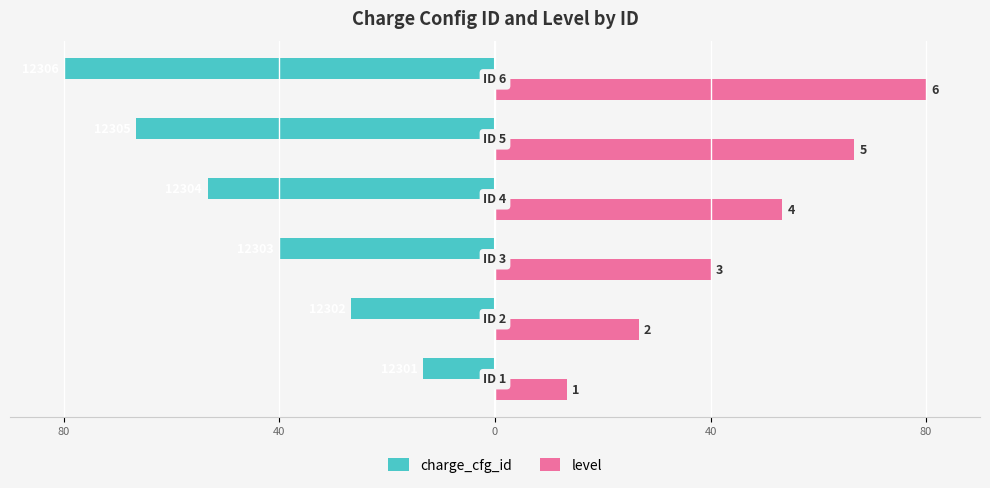

What are all the series names shown in the legend?

charge_cfg_id, level